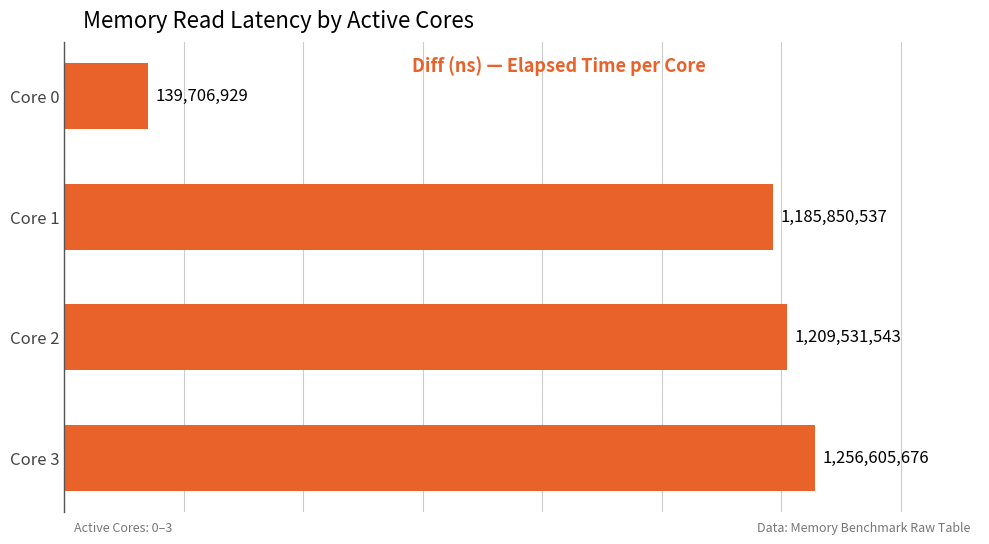

Are the bars horizontal?

Yes